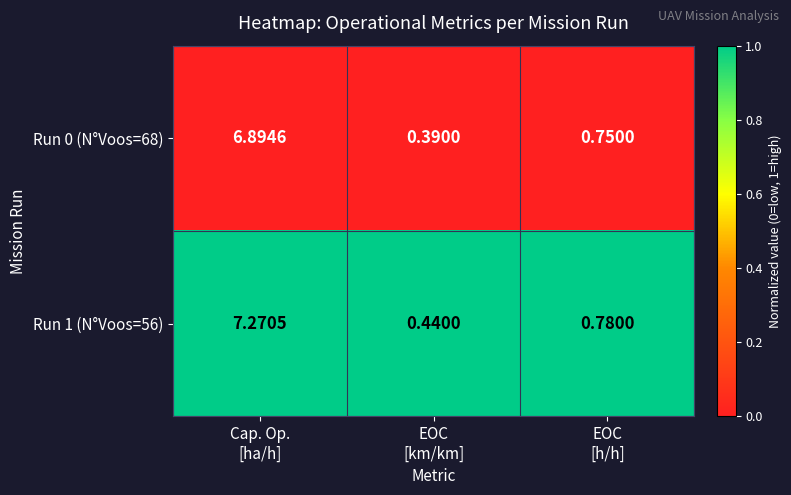

Which series has the widest spread of values?

Run 1 (N°Voos=56)